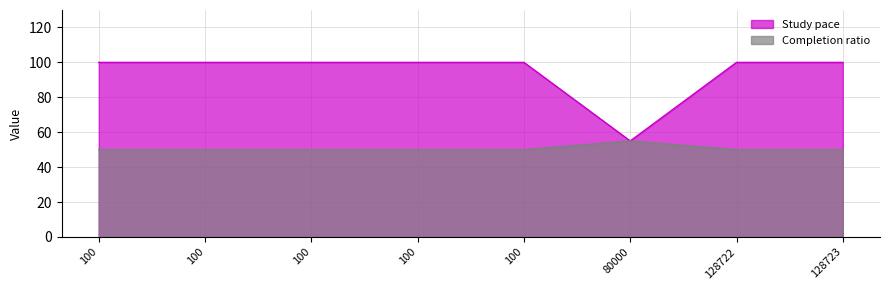

Which has a higher value, 100 or 100?

100